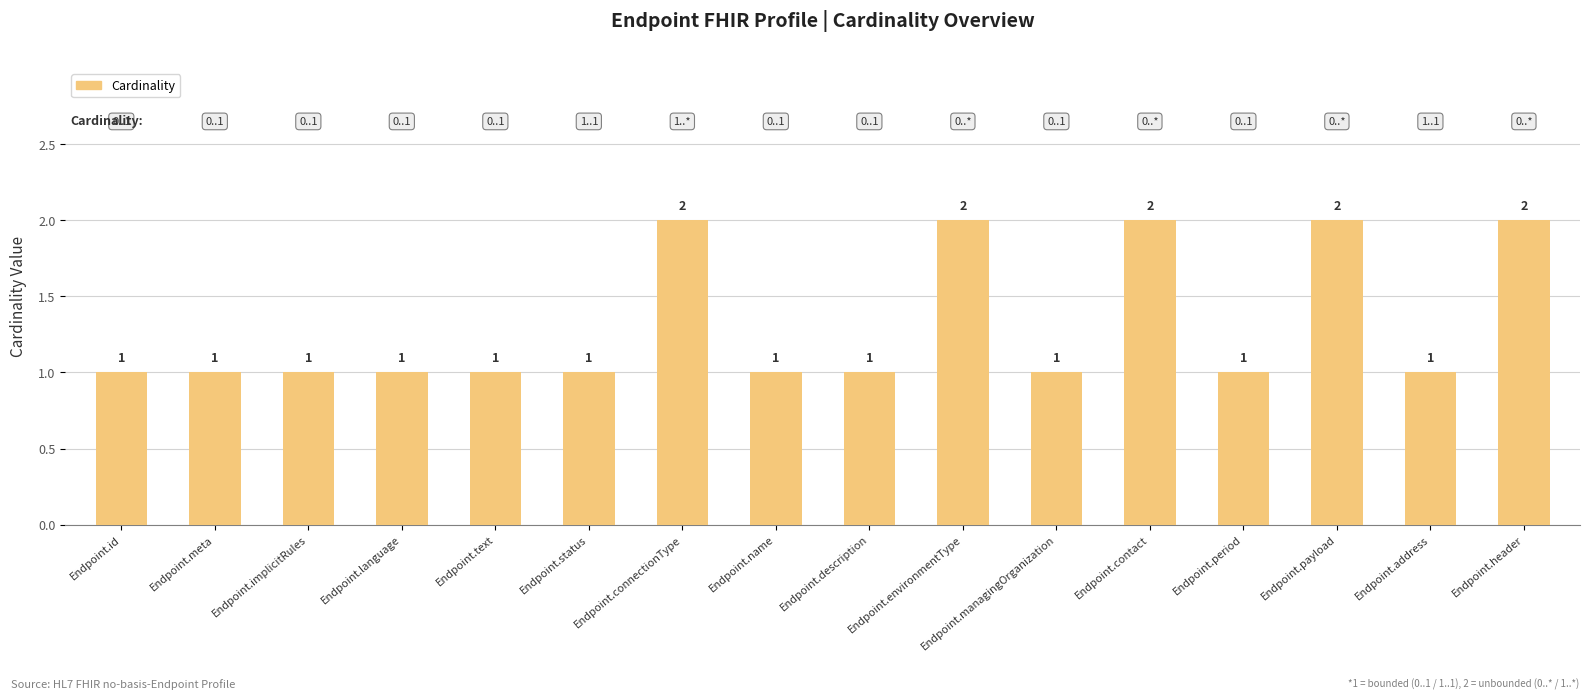

Reading left to right, extract all data points from this chart.

1	1	1	1	1	1	2	1	1	2	1	2	1	2	1	2